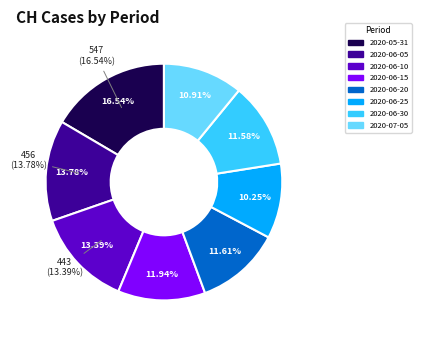

The 2020-06-27 slice represents 1% of the pie. True or false?

False